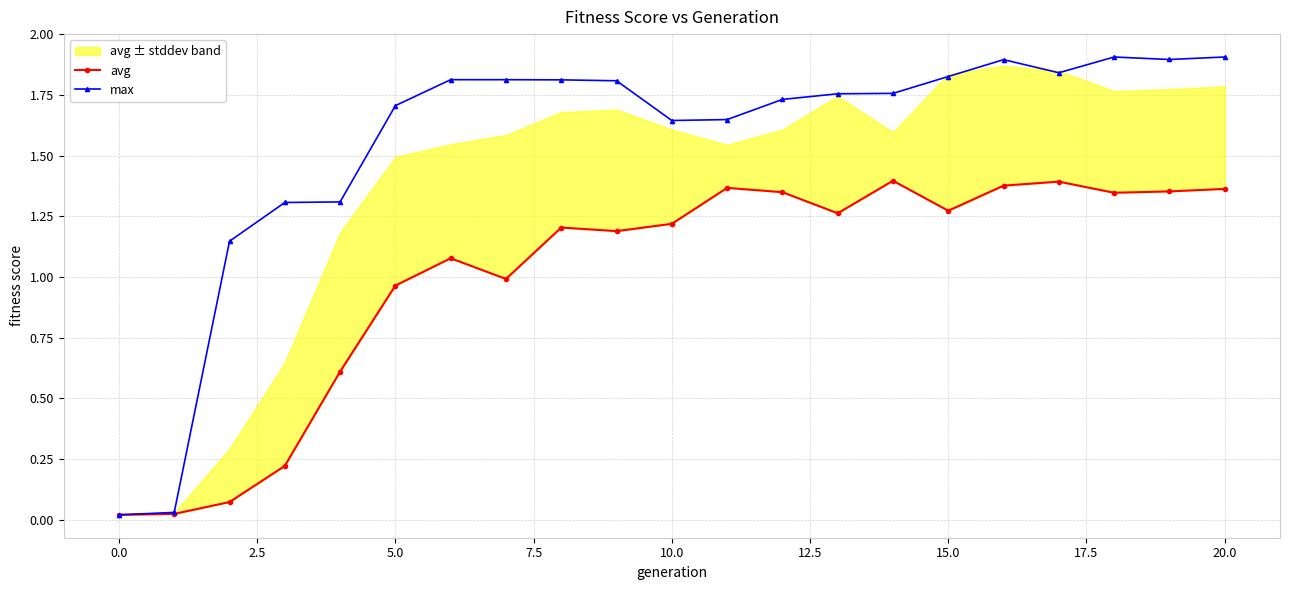

Which series has the largest total across all categories?

max